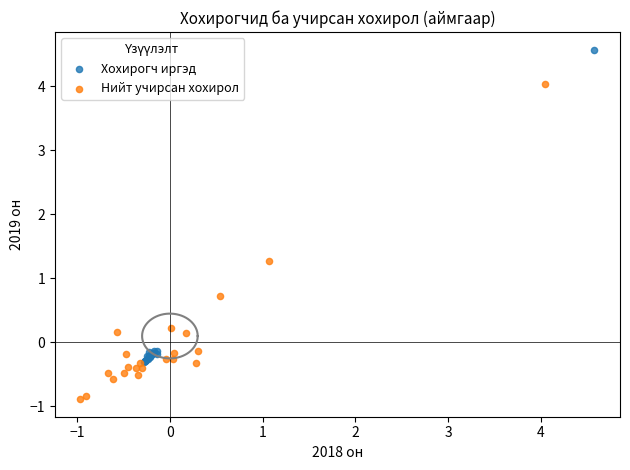

Which series has the widest spread of Y values?

Нийт учирсан хохирол